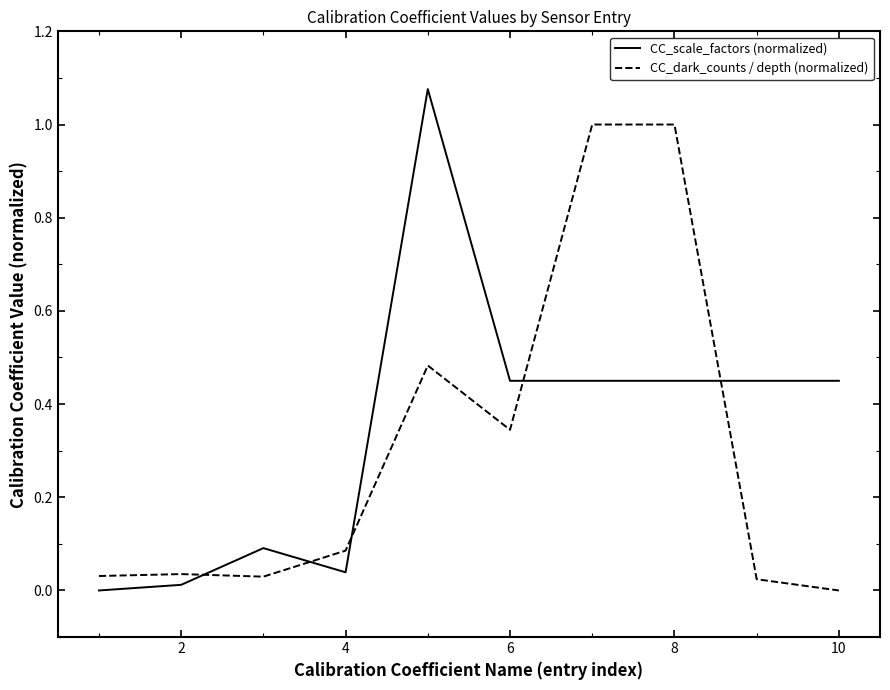

What is the difference between the maximum and second lowest values in the CC_dark_counts / depth (normalized) series?

1.0